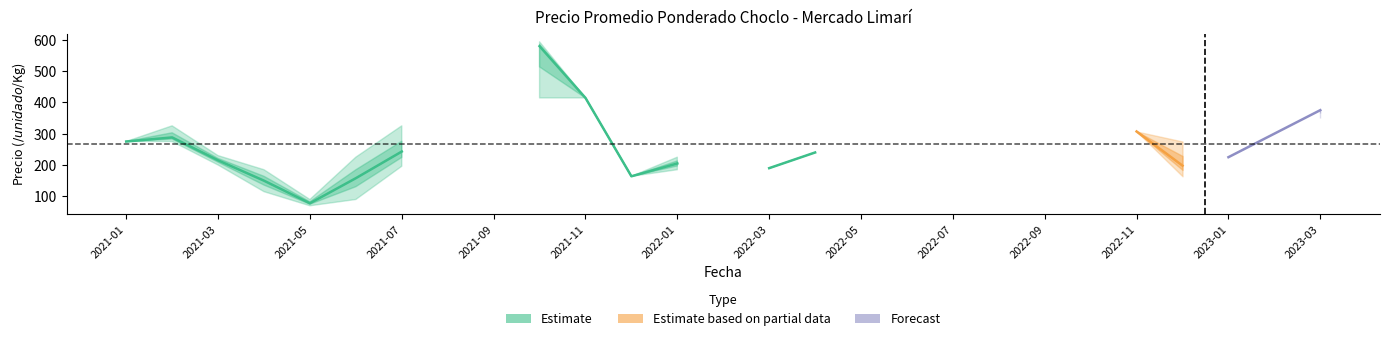

What is the average value of the precio_max series?

192